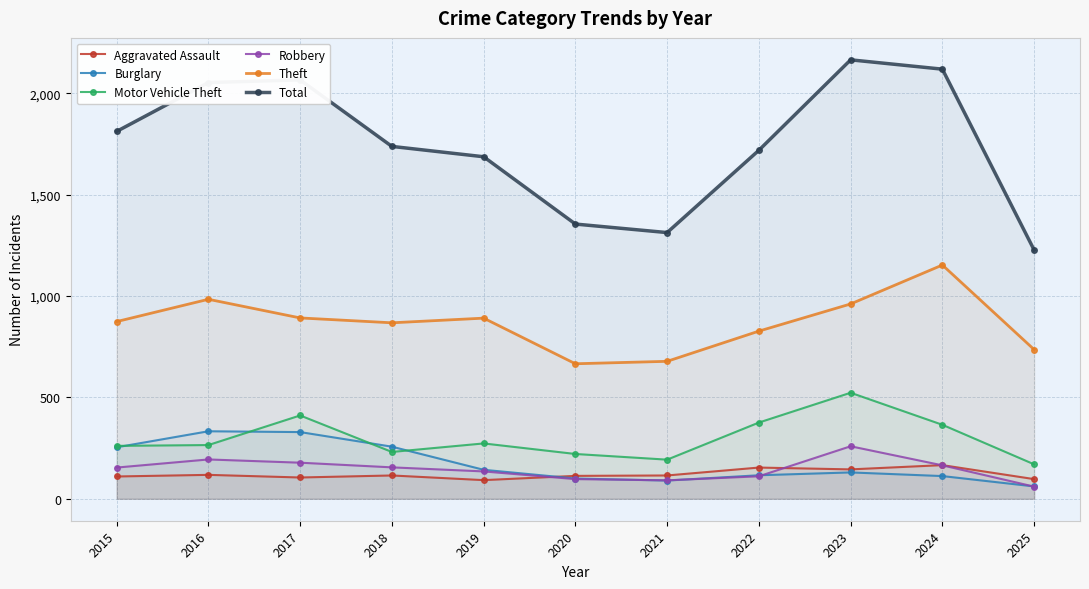

In Robbery, how many points are lower than both neighbors (excluding endpoints)?

1